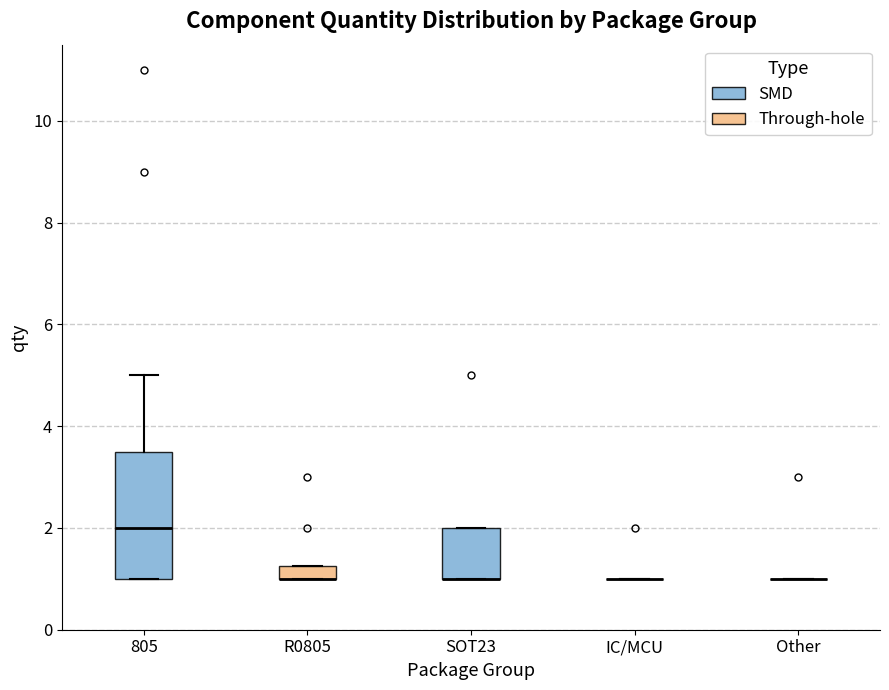

Which box is the tallest, from its lower edge to its upper edge?

805